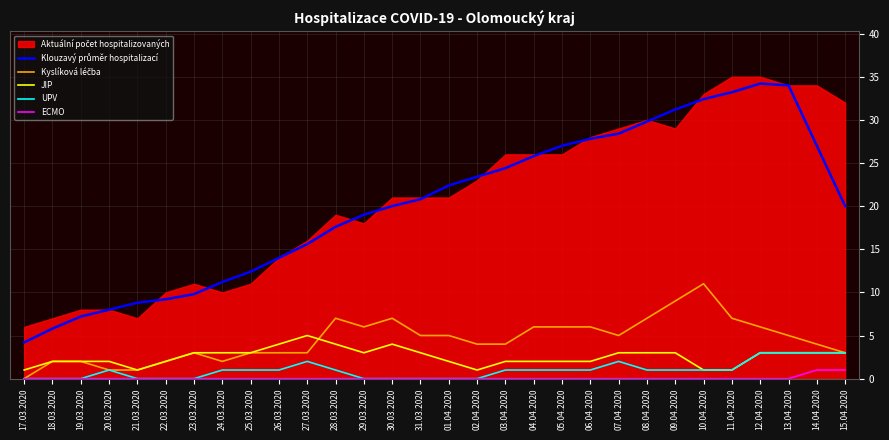

Where do Kyslíková léčba and JIP first cross each other?

27.03.2020 and 28.03.2020